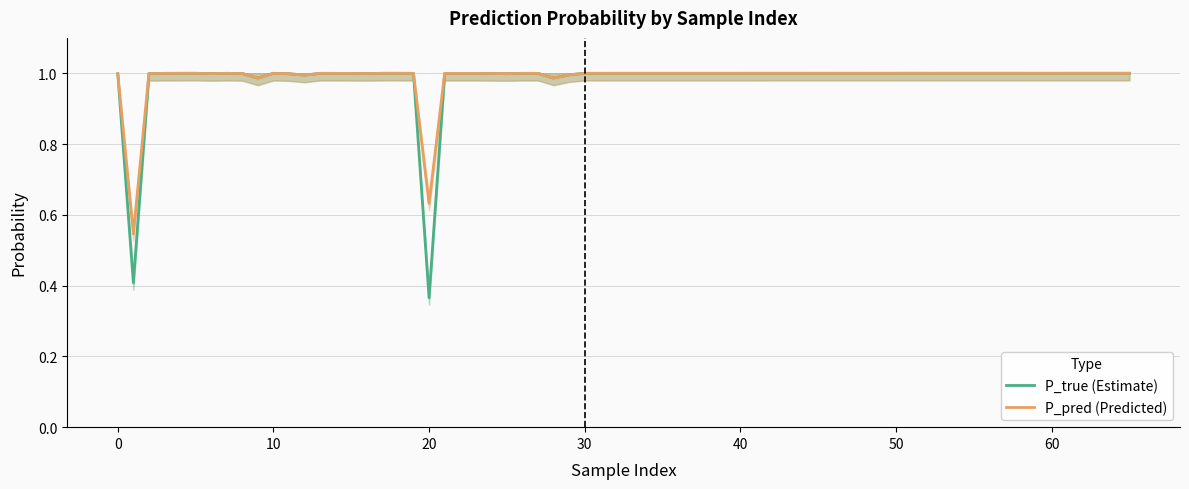

True or false: P_true (Estimate) and P_pred (Predicted) intersect in this chart.

False